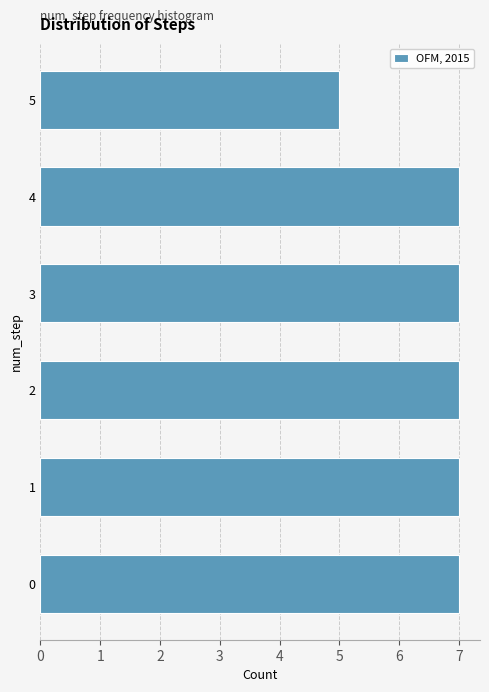

Reading top to bottom, extract all data points from this chart.

5=5	4=7	3=7	2=7	1=7	0=7